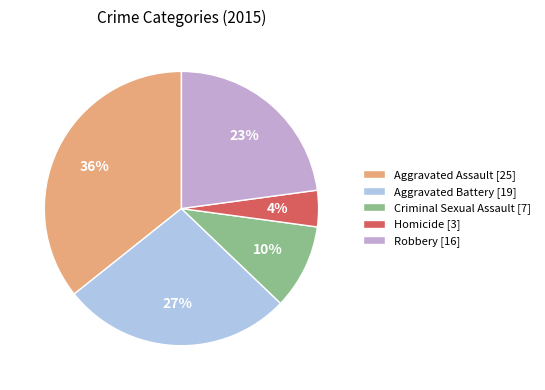

Rank the categories by value from lowest to highest.

Homicide, Criminal Sexual Assault, Robbery, Aggravated Battery, Aggravated Assault